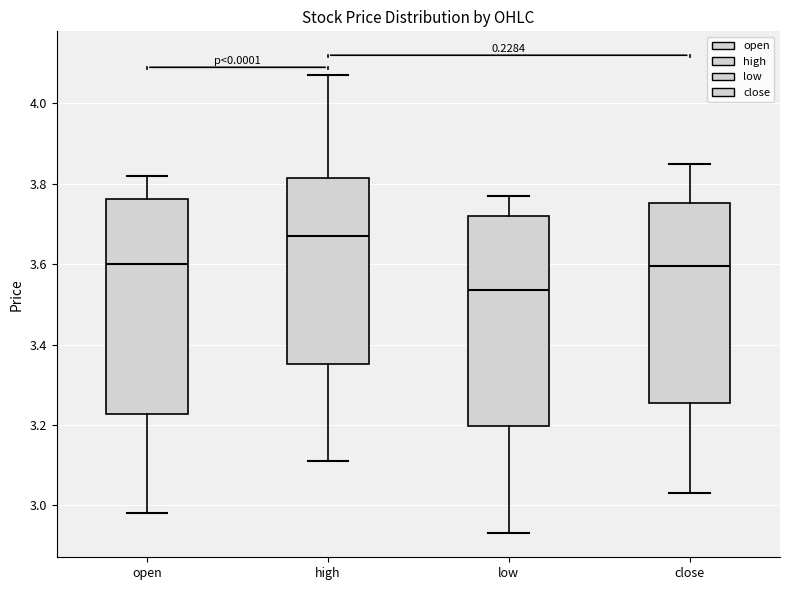

Reading left to right, transcribe this box plot: for each box, give where its median line is, the range the box spans, and where its two whiskers end, as read against the y-axis. The values are not printed on the chart, so give them approximately, as read against the axis.

open: median 3.60, box 3.22 to 3.76, whiskers 2.98 to 3.82
high: median 3.68, box 3.36 to 3.82, whiskers 3.12 to 4.08
low: median 3.54, box 3.20 to 3.72, whiskers 2.94 to 3.78
close: median 3.60, box 3.26 to 3.76, whiskers 3.04 to 3.86